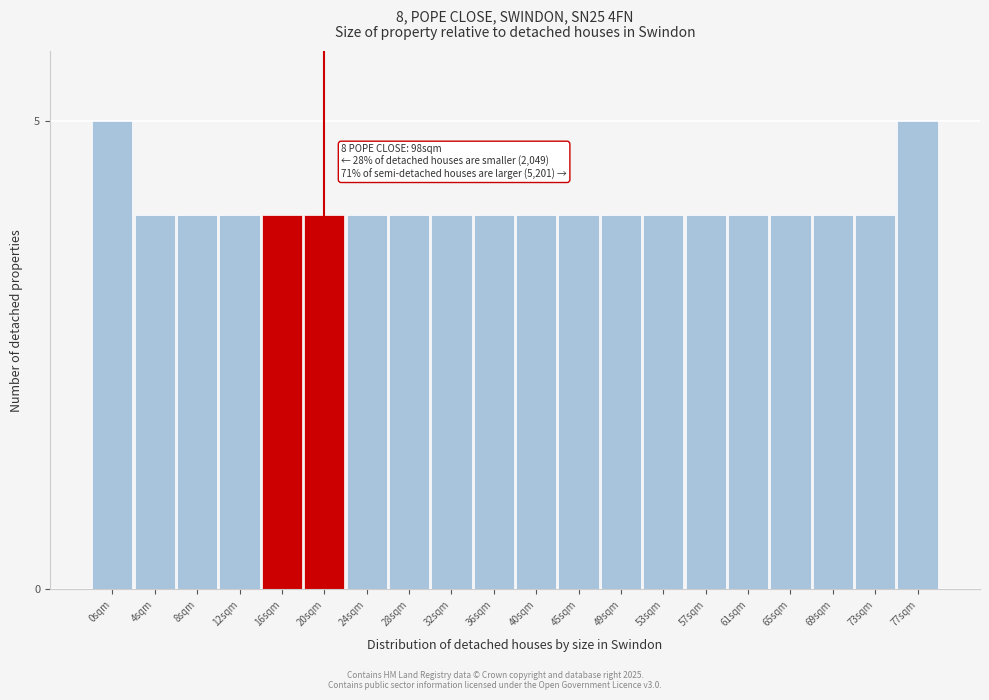

Reading left to right, transcribe all the data shown in this chart.

0sqm=5	4sqm=4	8sqm=4	12sqm=4	16sqm=4	20sqm=4	24sqm=4	28sqm=4	32sqm=4	36sqm=4	40sqm=4	45sqm=4	49sqm=4	53sqm=4	57sqm=4	61sqm=4	65sqm=4	69sqm=4	73sqm=4	77sqm=5